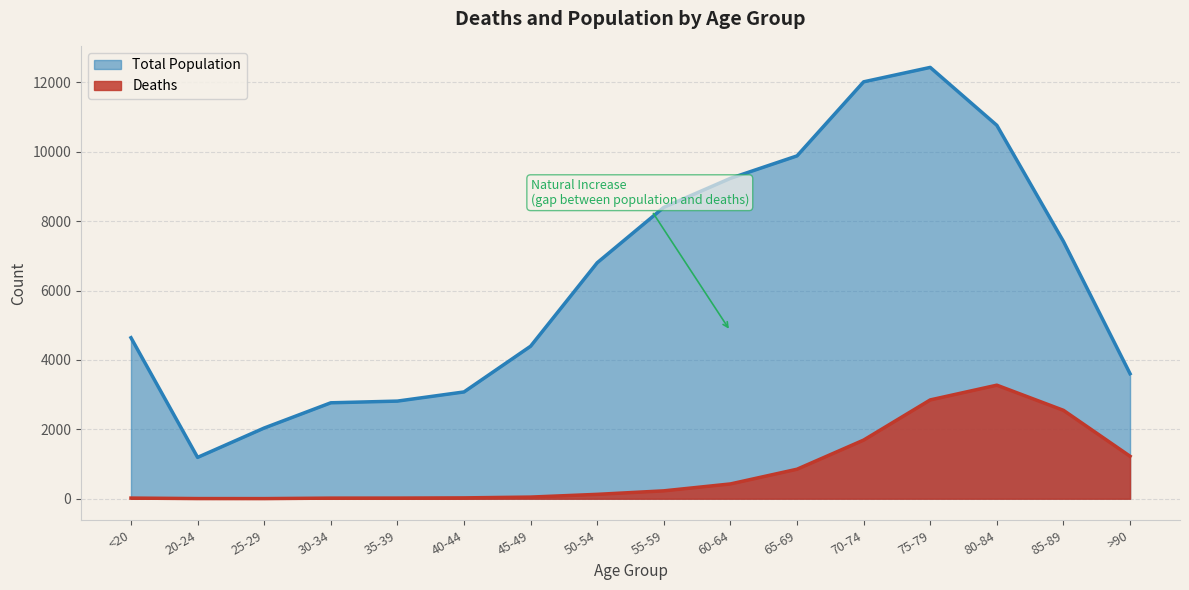

What is the sum of all Deaths values?

13343